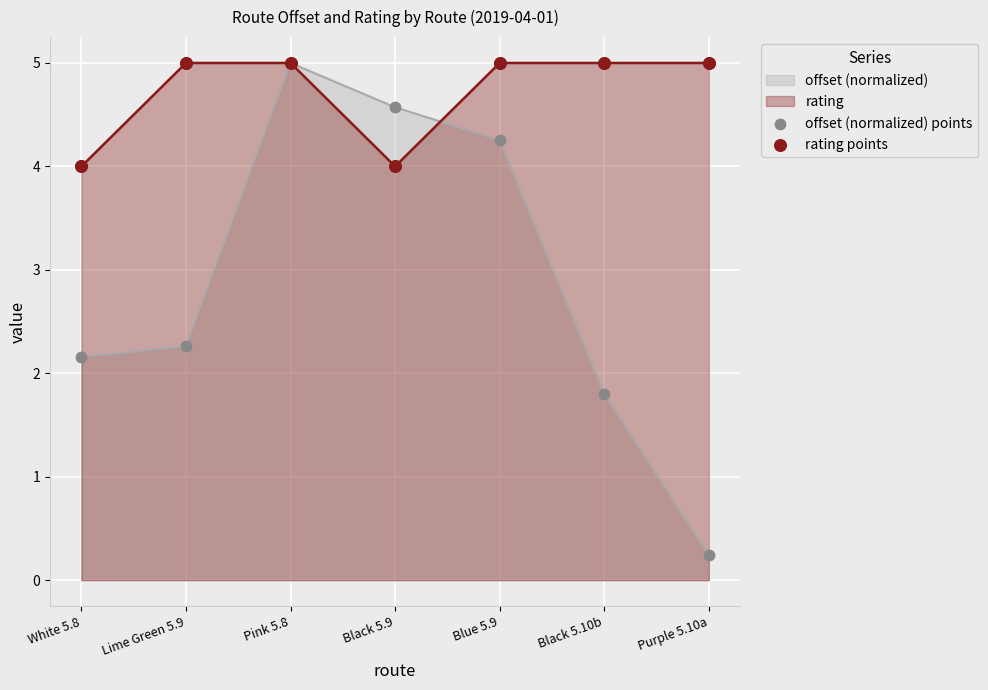

Is the value of rating points at Black 5.9 greater than the value of offset (normalized) points at Lime Green 5.9?

Yes